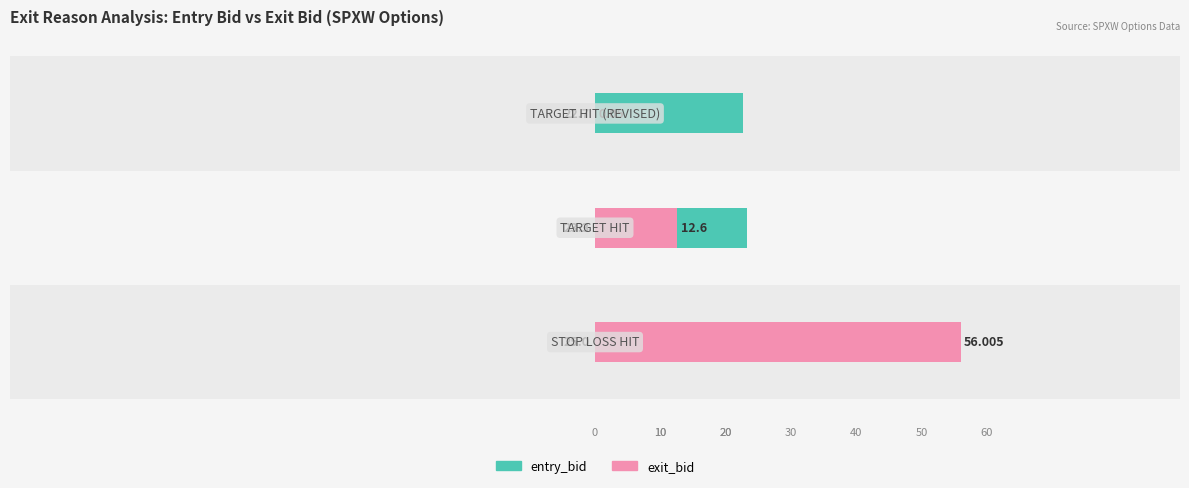

Is it true that exit_bid equals 12.6 at 1?

True